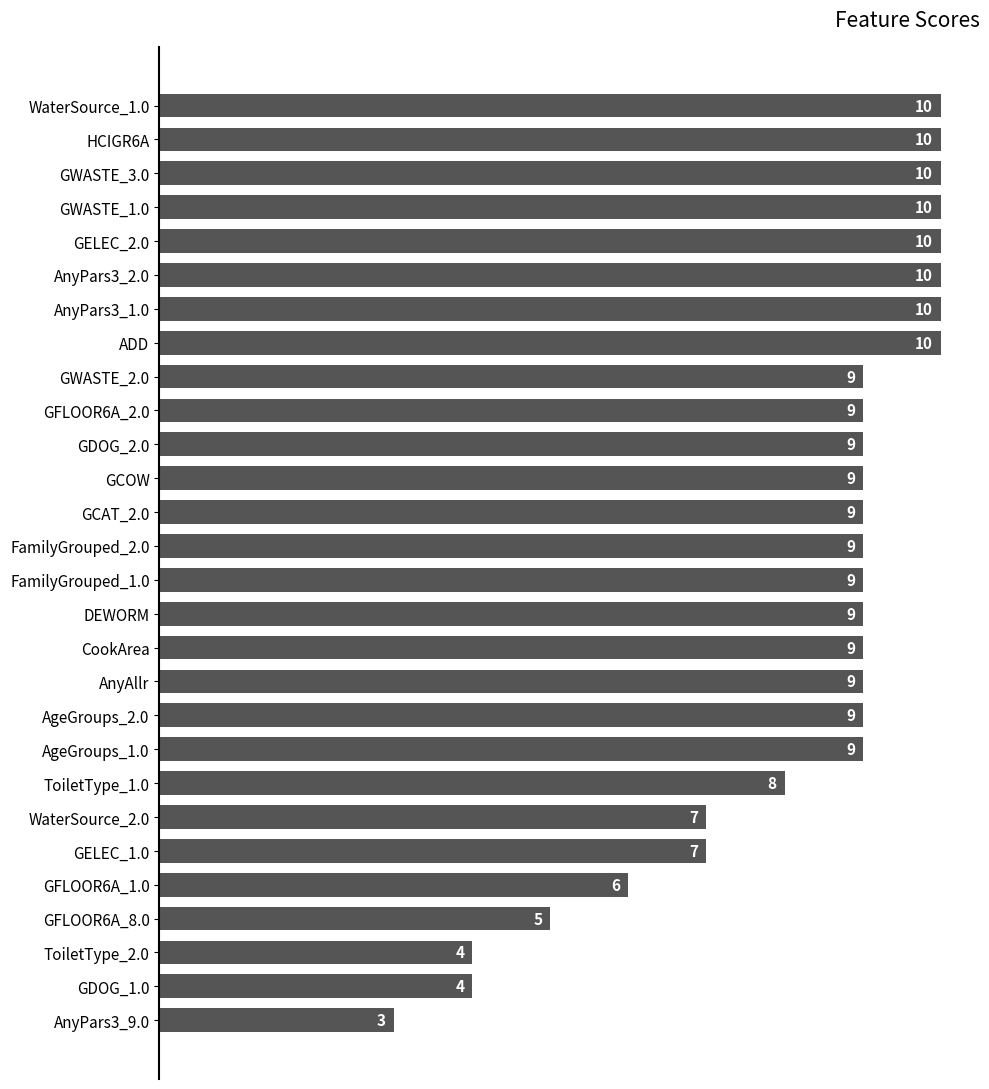

What position from the top is GFLOOR6A_1.0?

24